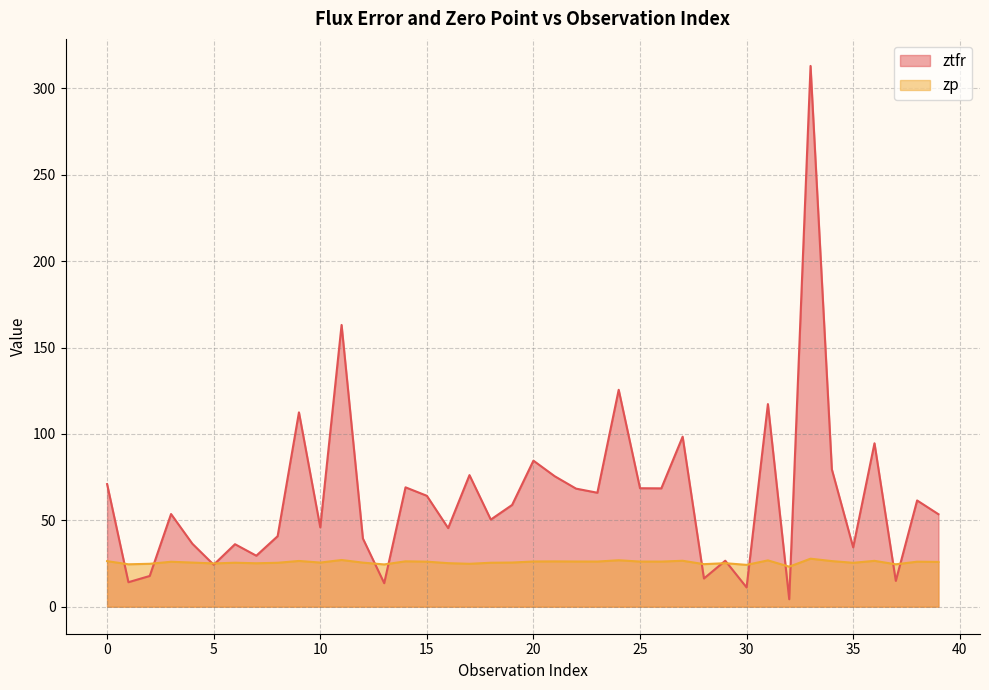

True or false: zp has more than 2 points higher than both neighbors.

True